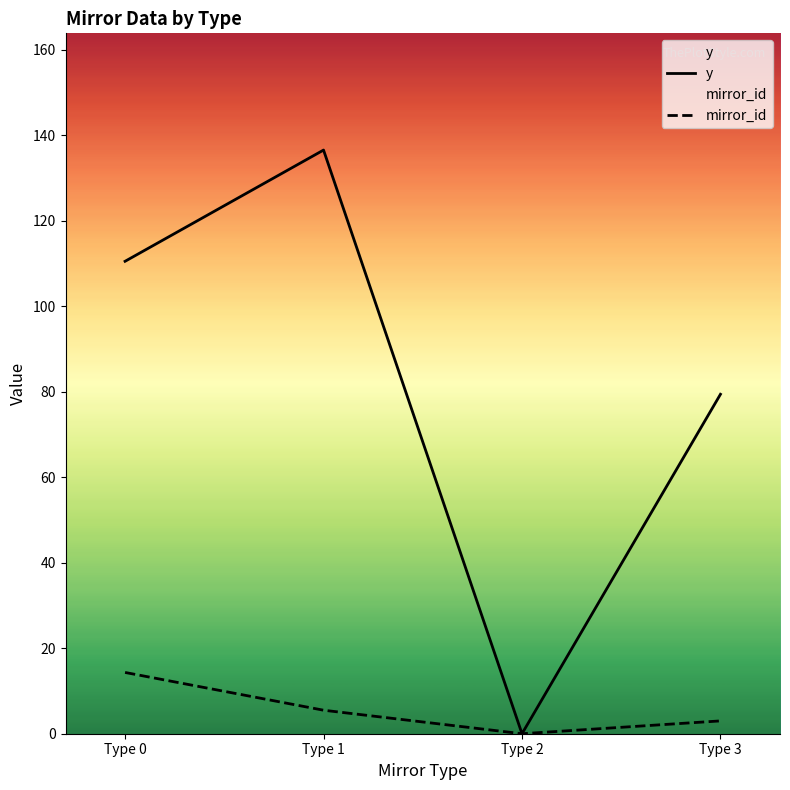

The value of mirror_id at Type 2 is 0.0. True or false?

True